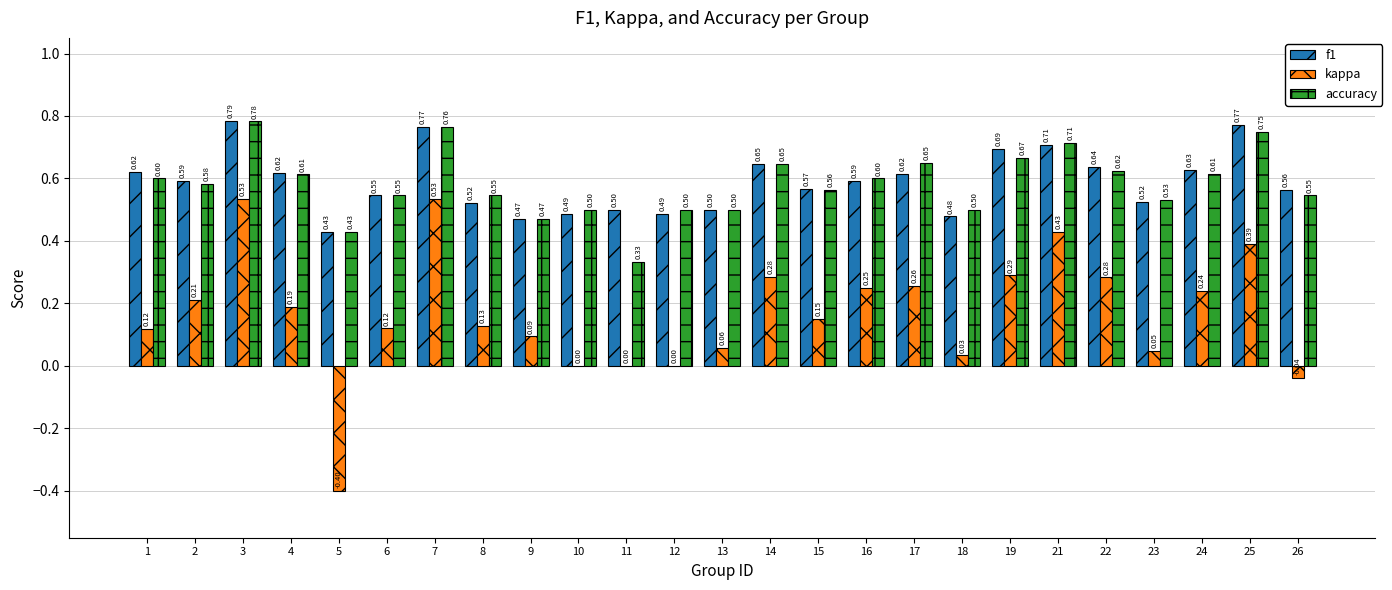

Which series has the largest total across all categories?

f1